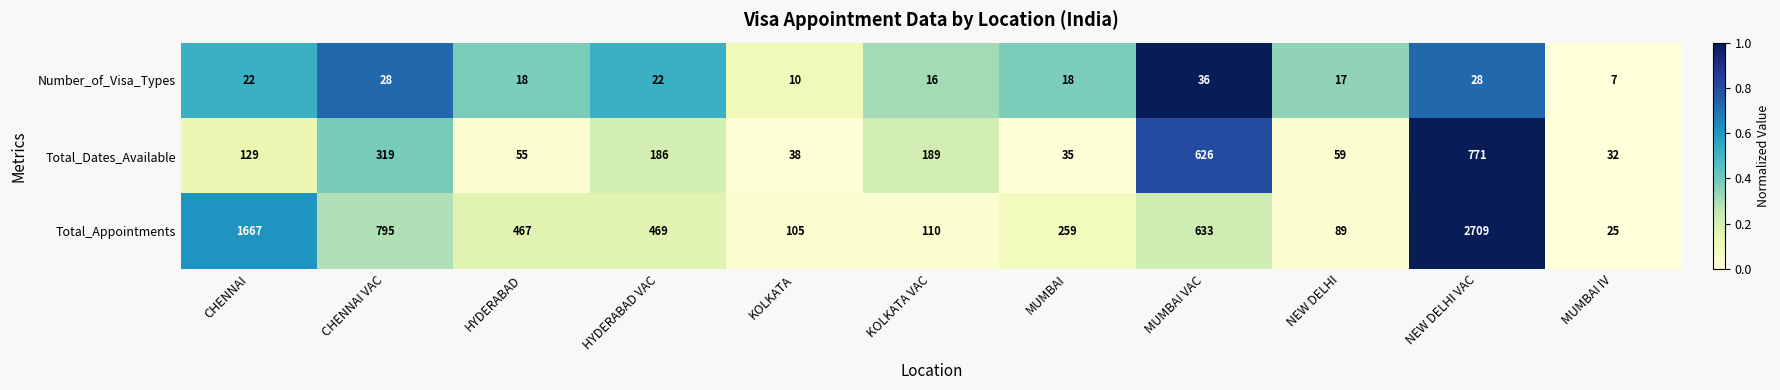

How many categories are shown in the chart?

11